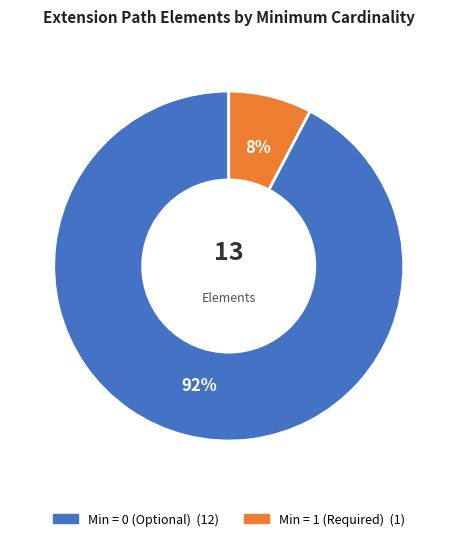

To the nearest percent, what is the average slice percentage?

50%